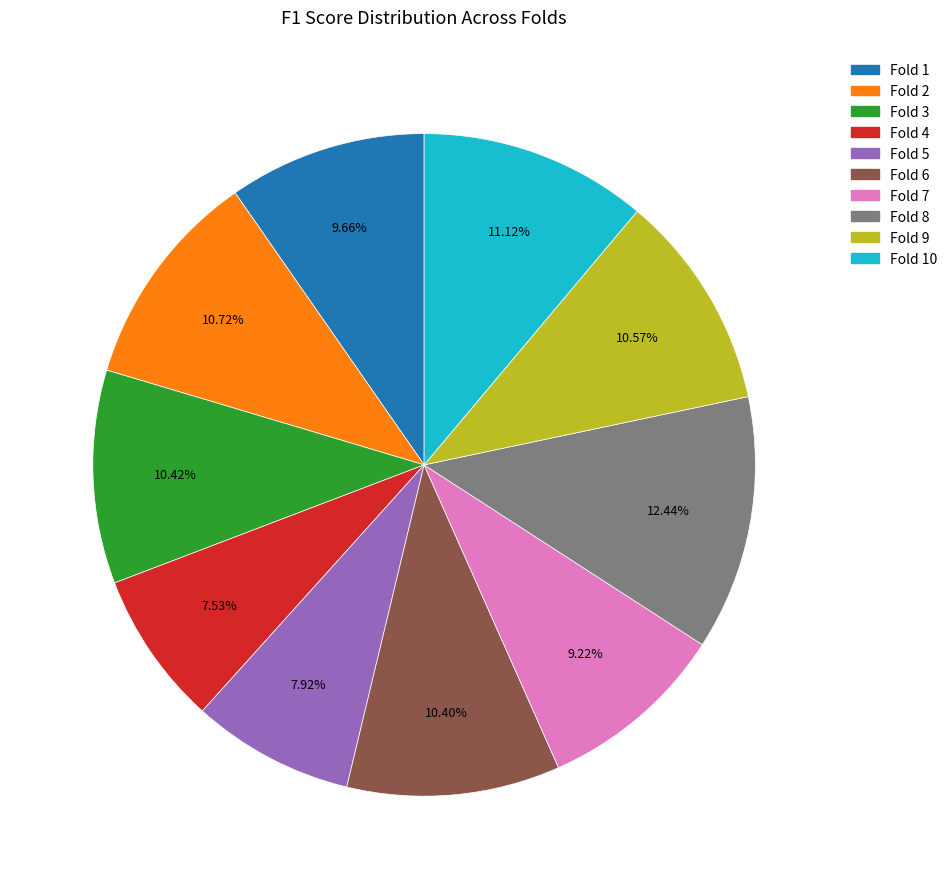

Does any single category account for the majority?

No